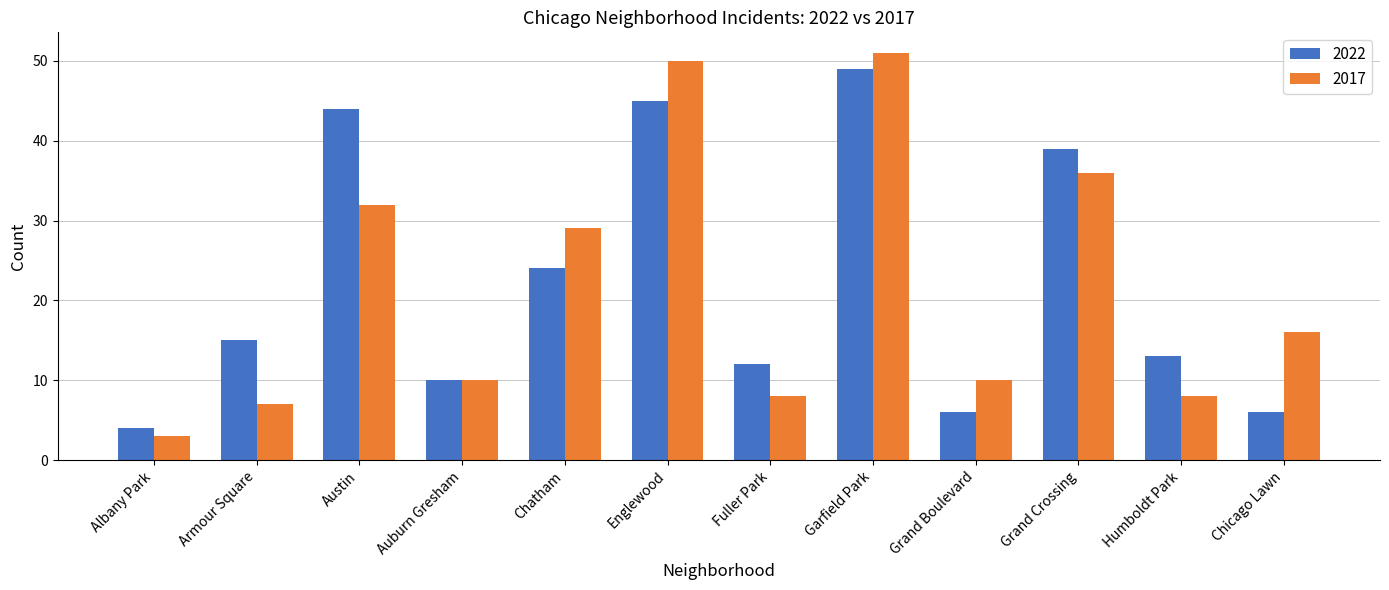

Which series has the largest range (max minus min)?

2017